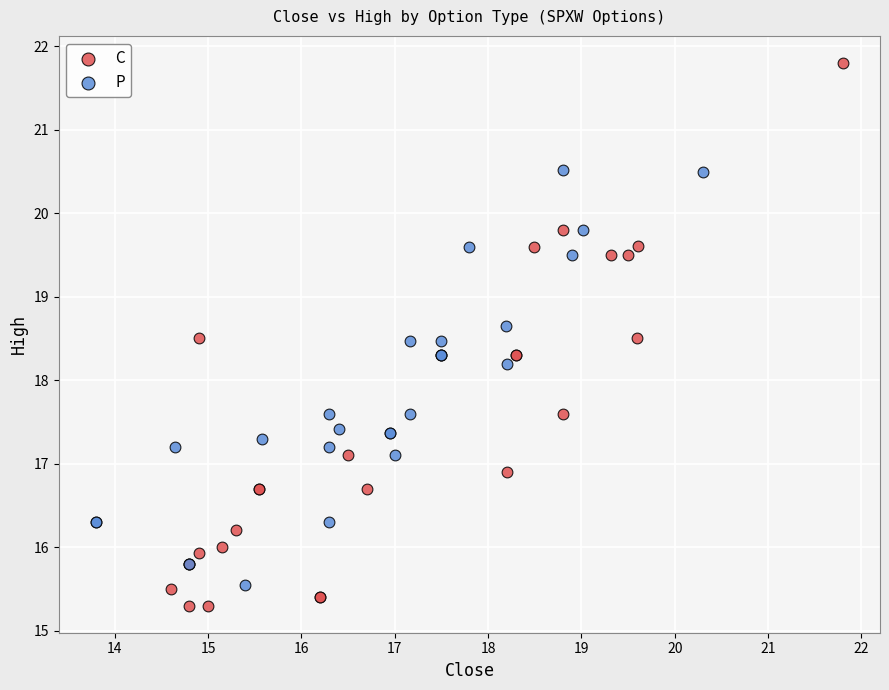

Which series reaches the maximum Y coordinate?

C